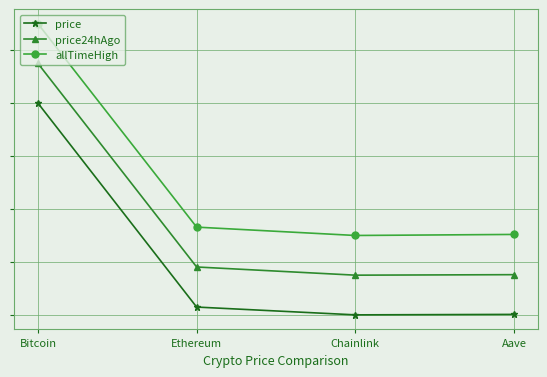

True or false: price24hAgo and allTimeHigh cross at least once.

False